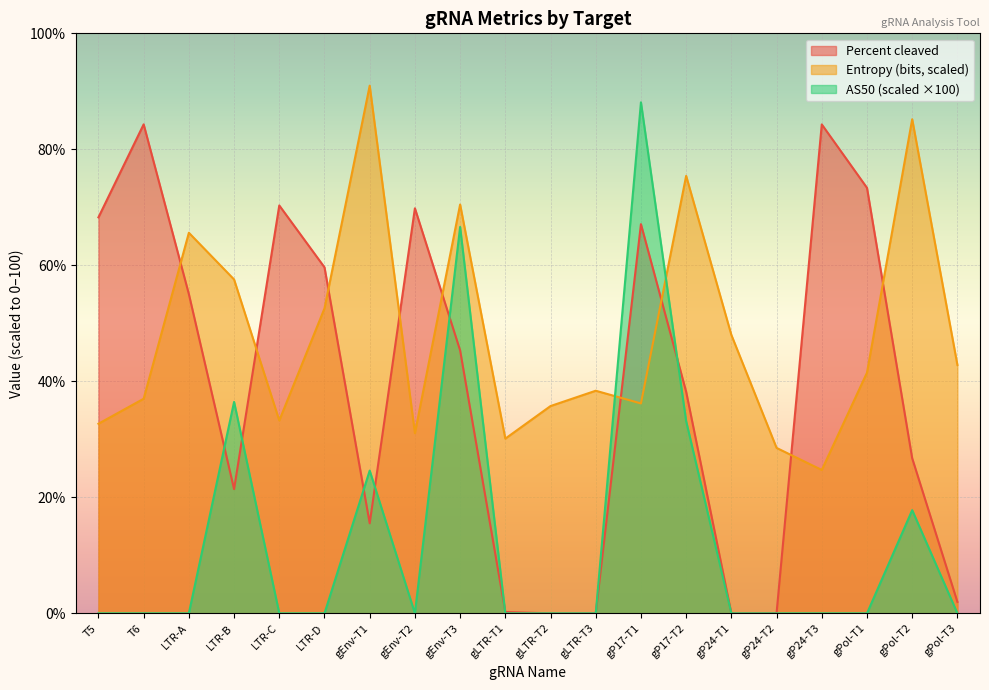

Rank the categories by Entropy (bits) value from lowest to highest.

gP24-T3, gP24-T2, gLTR-T1, gEnv-T2, T5, LTR-C, gLTR-T2, gP17-T1, T6, gLTR-T3, gPol-T1, gPol-T3, gP24-T1, LTR-D, LTR-B, LTR-A, gEnv-T3, gP17-T2, gPol-T2, gEnv-T1